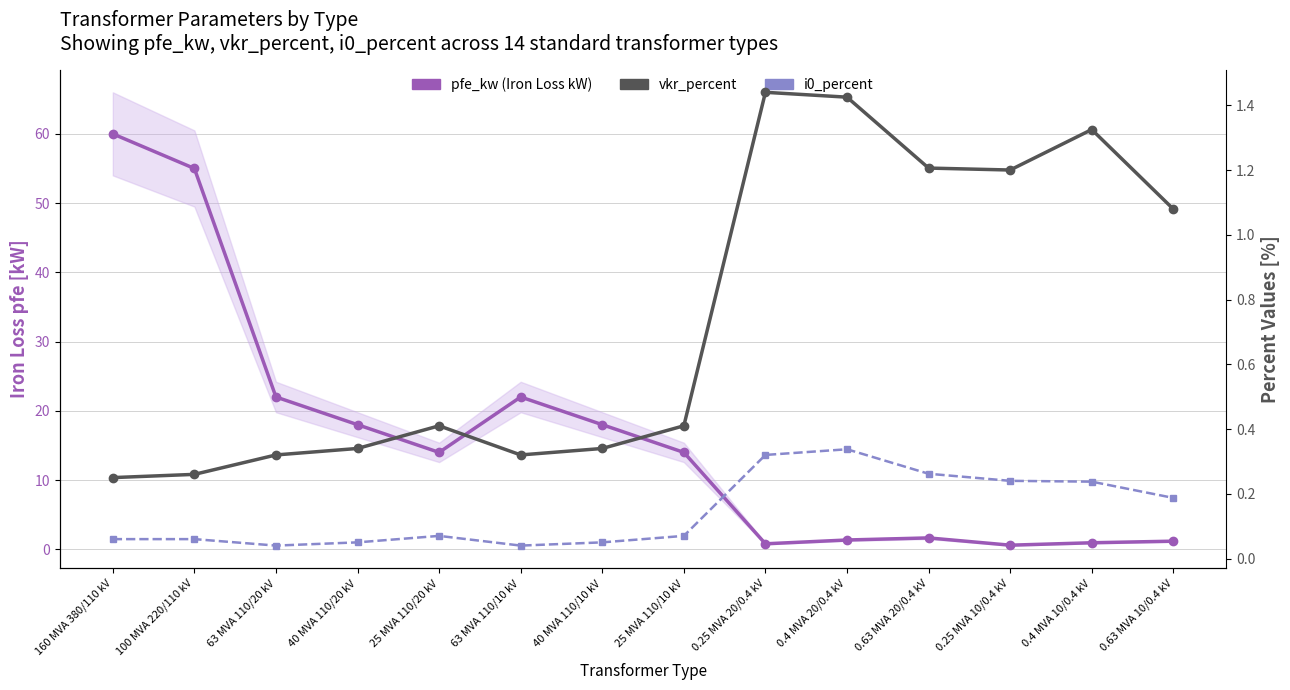

Read the i0_percent value at 0.63 MVA 10/0.4 kV.

0.2